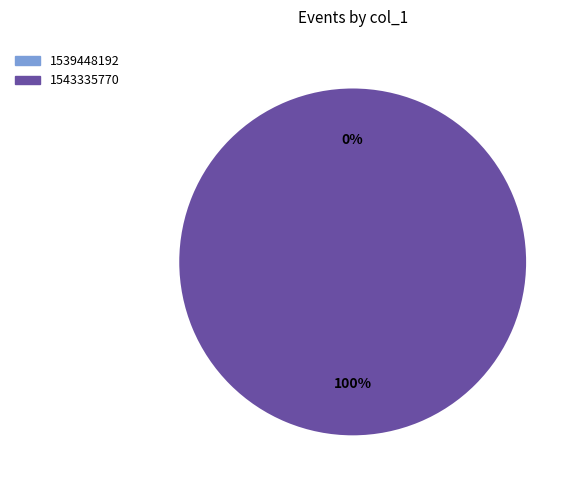

To the nearest percent, what is the difference between the largest and smallest slice percentages?

100%